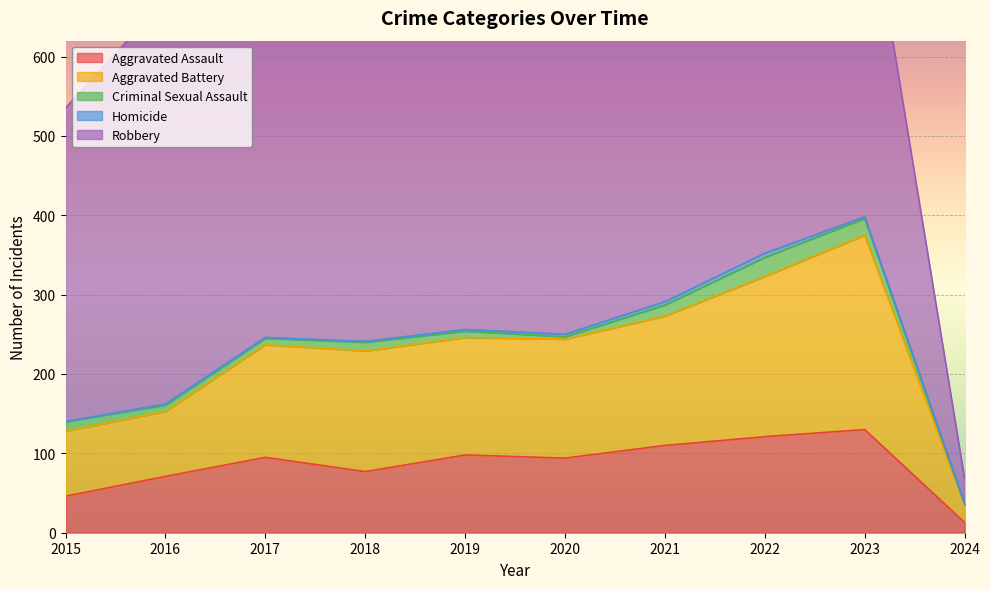

How many data points in Criminal Sexual Assault are above 11?

4